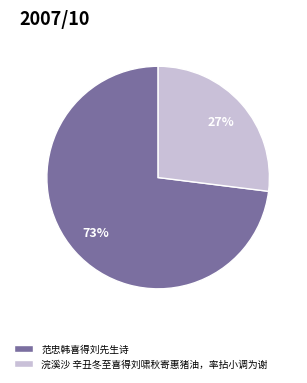

Combined, do 范忠韩喜得刘先生诗 and 浣溪沙 辛丑冬至喜得刘啸秋寄惠猪油，率拈小调为谢 account for over 50%?

Yes